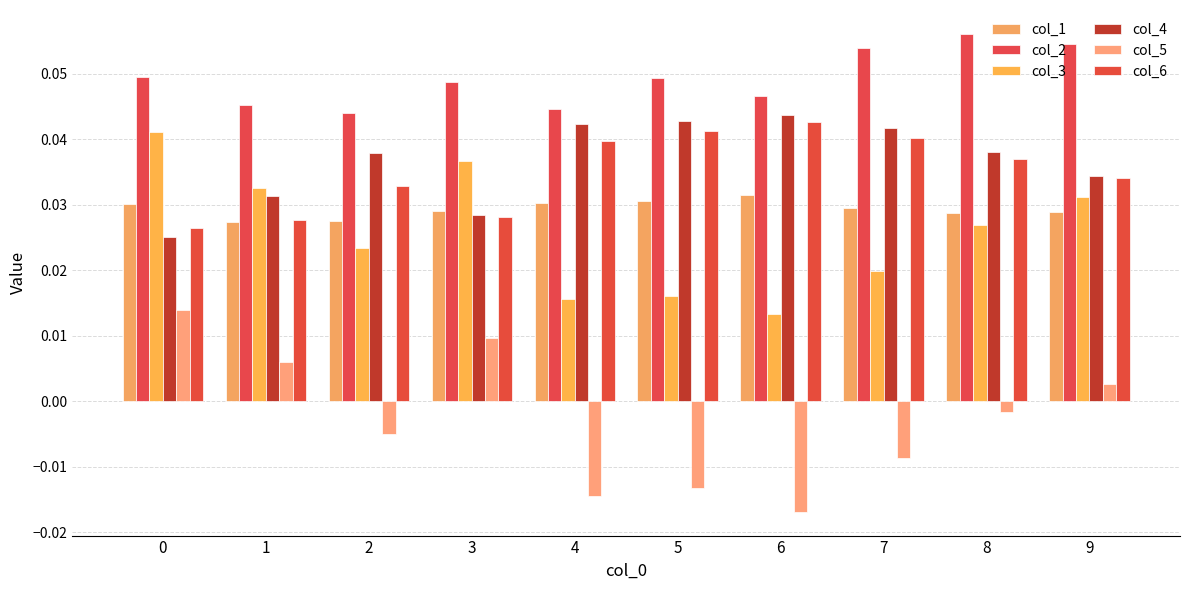

Reading left to right, transcribe all the data shown in this chart.

col_1: 0=0.0	1=0.0	2=0.0	3=0.0	4=0.0	5=0.0	6=0.0	7=0.0	8=0.0	9=0.0
col_2: 0=0.0	1=0.0	2=0.0	3=0.0	4=0.0	5=0.0	6=0.0	7=0.1	8=0.1	9=0.1
col_3: 0=0.0	1=0.0	2=0.0	3=0.0	4=0.0	5=0.0	6=0.0	7=0.0	8=0.0	9=0.0
col_4: 0=0.0	1=0.0	2=0.0	3=0.0	4=0.0	5=0.0	6=0.0	7=0.0	8=0.0	9=0.0
col_5: 0=0.0	1=0.0	2=-0.0	3=0.0	4=-0.0	5=-0.0	6=-0.0	7=-0.0	8=-0.0	9=0.0
col_6: 0=0.0	1=0.0	2=0.0	3=0.0	4=0.0	5=0.0	6=0.0	7=0.0	8=0.0	9=0.0